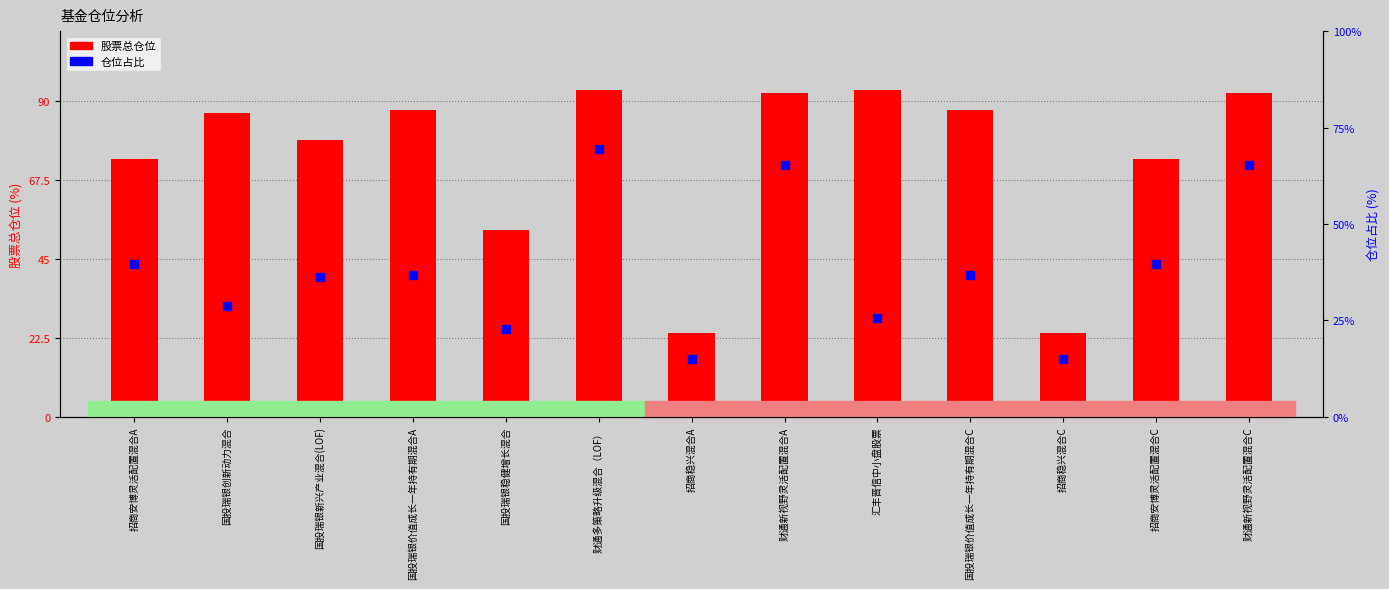

What are all the series names shown in the legend?

股票总仓位, 仓位占比